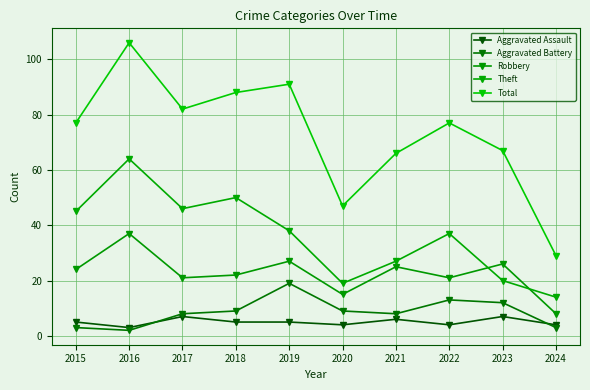

Reading left to right, extract all data points from this chart.

Aggravated Assault: 2015=5	2016=3	2017=7	2018=5	2019=5	2020=4	2021=6	2022=4	2023=7	2024=4
Aggravated Battery: 2015=3	2016=2	2017=8	2018=9	2019=19	2020=9	2021=8	2022=13	2023=12	2024=3
Robbery: 2015=24	2016=37	2017=21	2018=22	2019=27	2020=15	2021=25	2022=21	2023=26	2024=8
Theft: 2015=45	2016=64	2017=46	2018=50	2019=38	2020=19	2021=27	2022=37	2023=20	2024=14
Total: 2015=77	2016=106	2017=82	2018=88	2019=91	2020=47	2021=66	2022=77	2023=67	2024=29